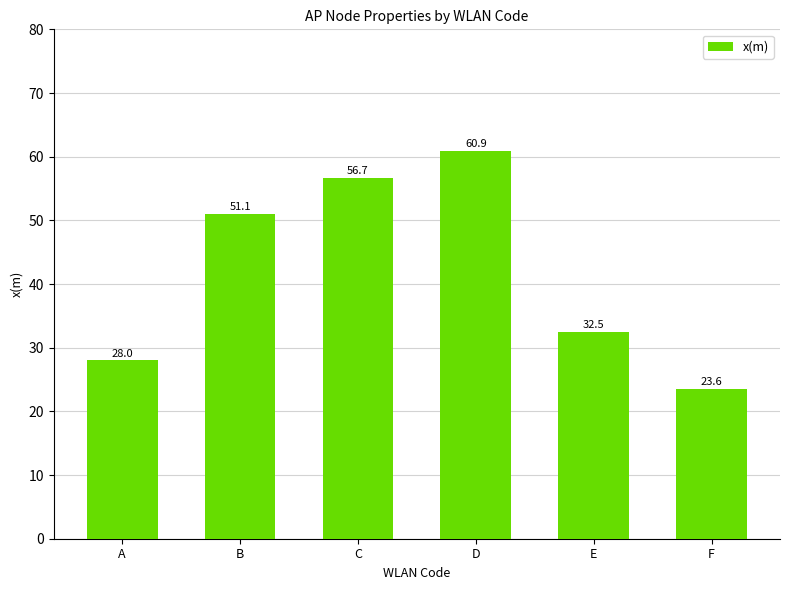

Read the value at A.

28.0